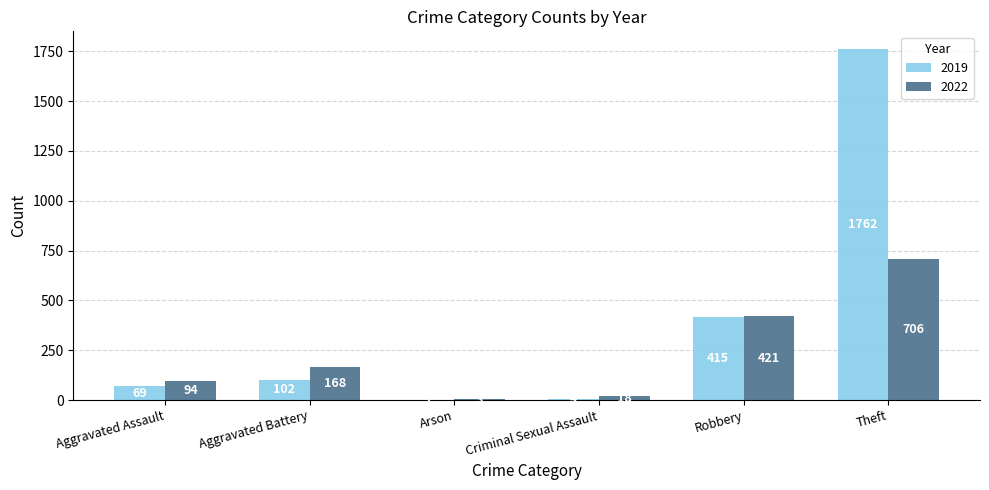

Which series has the largest total across all categories?

2019